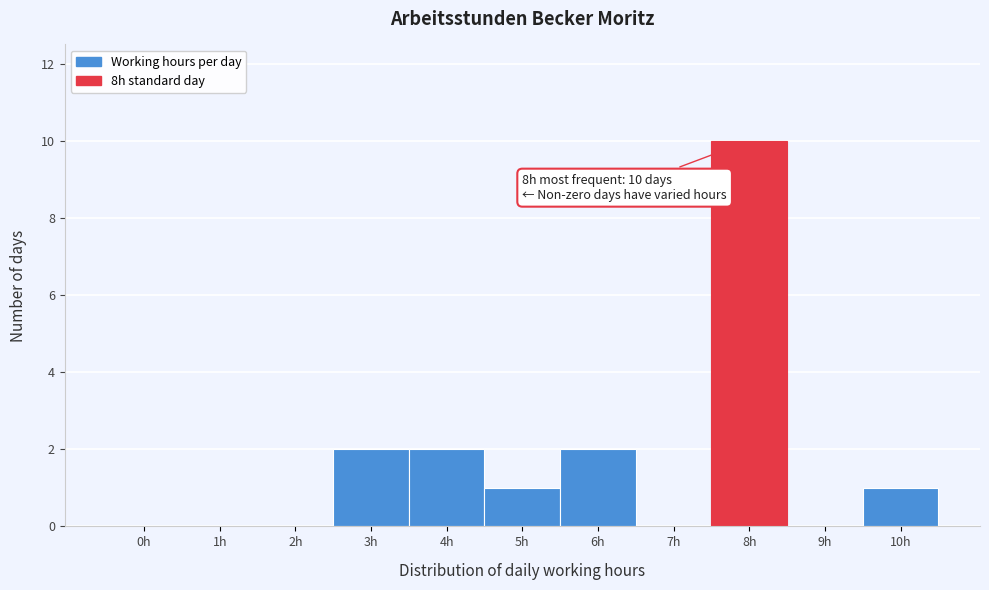

Reading left to right, transcribe all the data shown in this chart.

0h=0	1h=0	2h=0	3h=2	4h=2	5h=1	6h=2	7h=0	8h=10	9h=0	10h=1